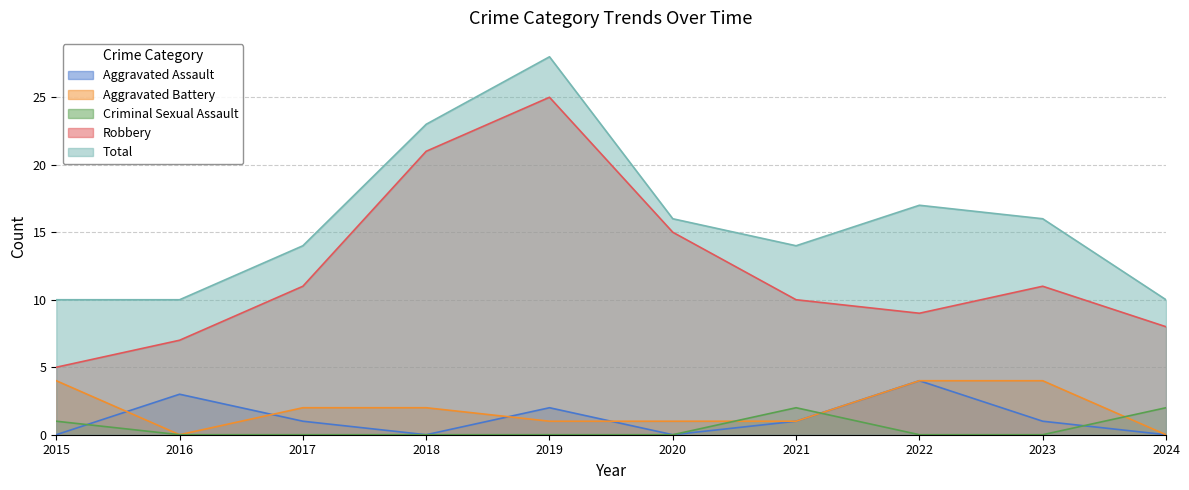

True or false: Total and Aggravated Assault cross at least once.

False